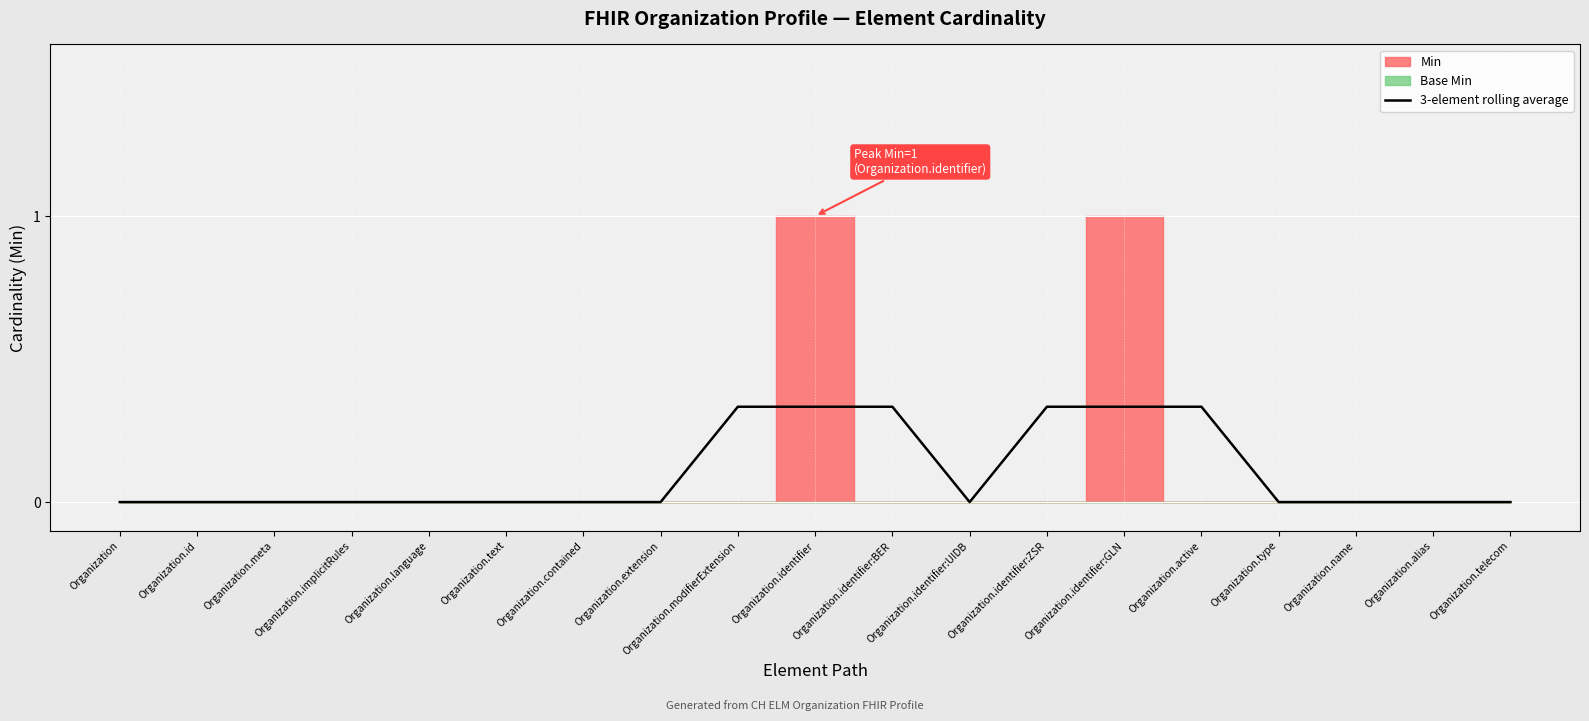

How many interior local valleys (lower than both neighbors) does the data have?

1